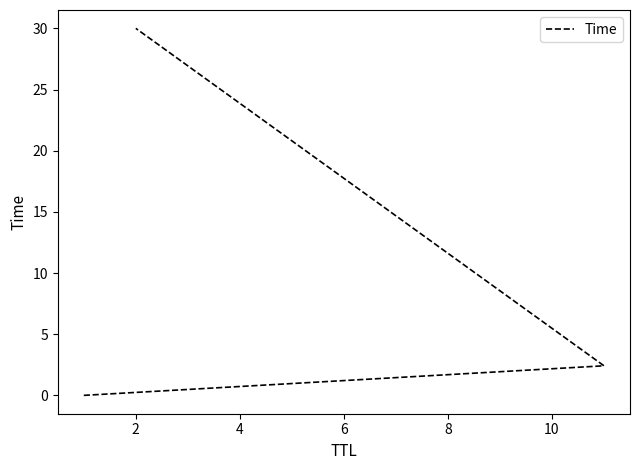

What is the change in value from 0 to 4?

+30.0